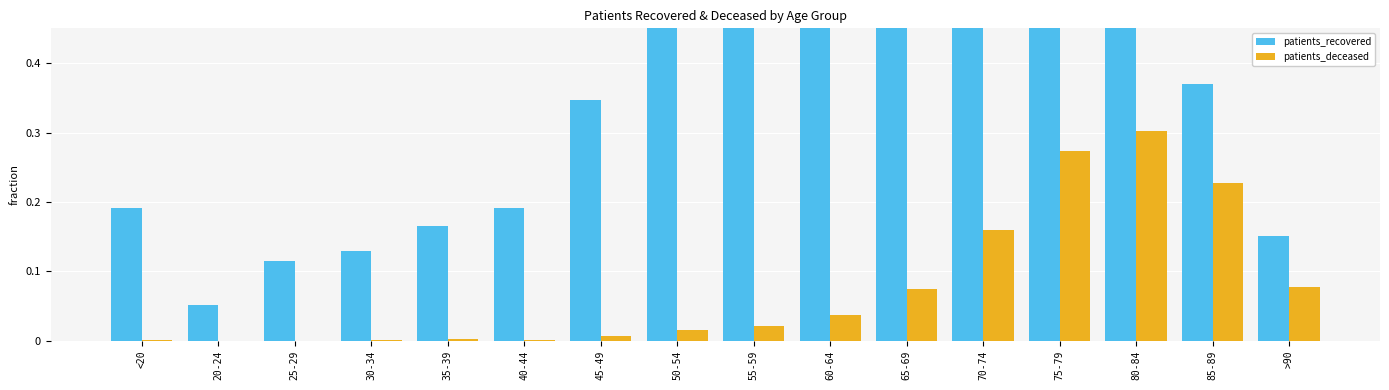

How many data points does each series have?

16